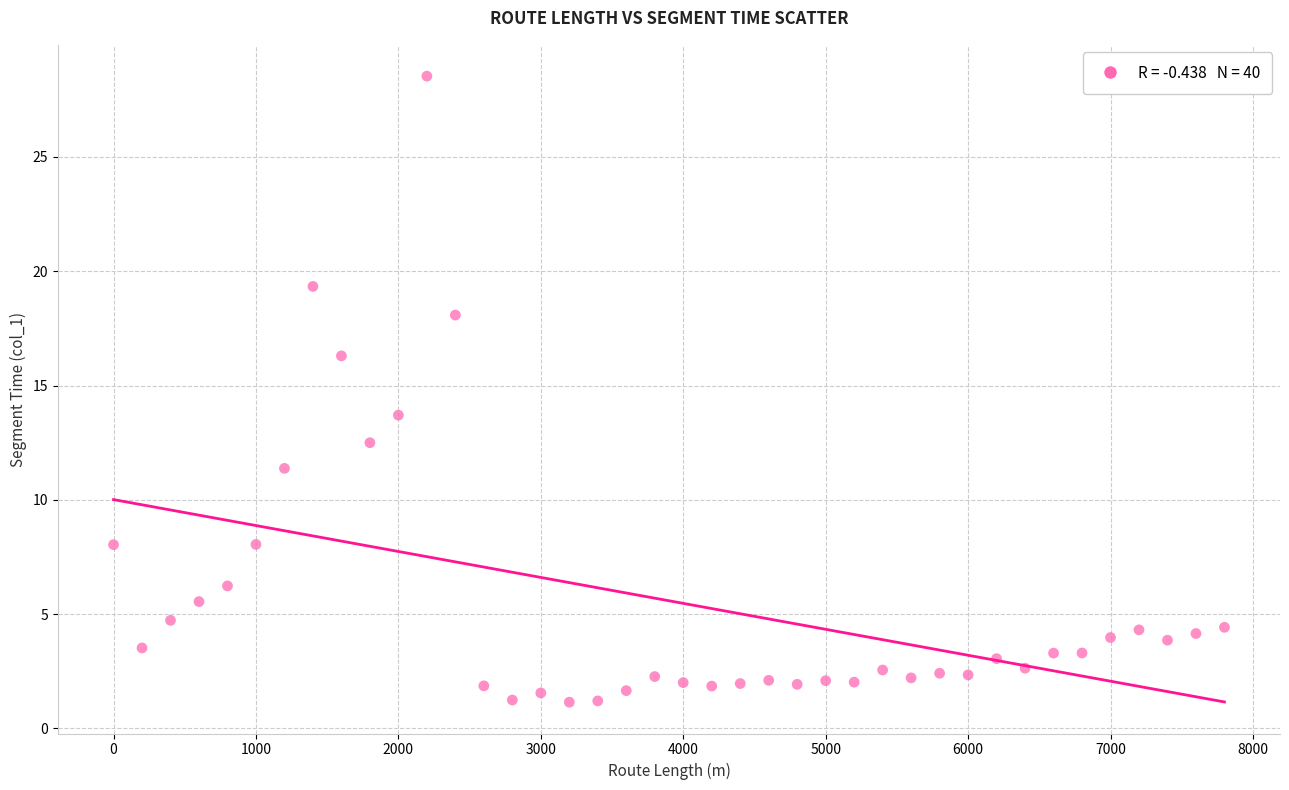

What is the range of Y values (max minus min)?

27.4